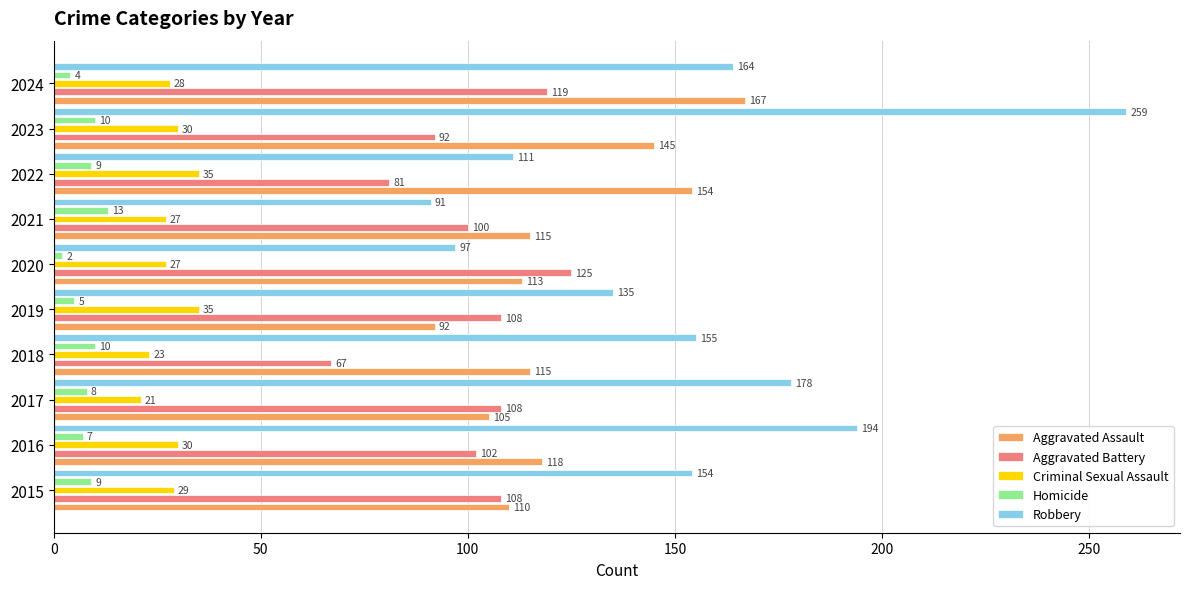

Rank the series by their maximum value, from highest to lowest.

Robbery, Aggravated Assault, Aggravated Battery, Criminal Sexual Assault, Homicide